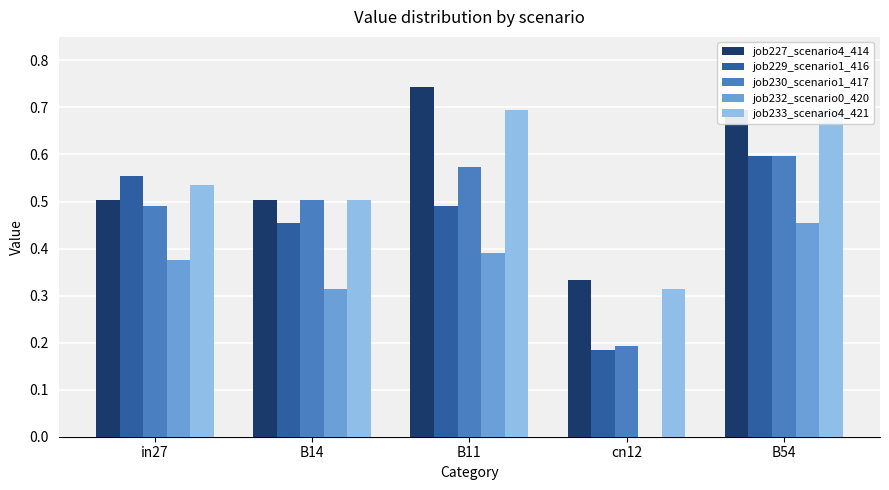

Which has a higher value, in27 or B54?

B54